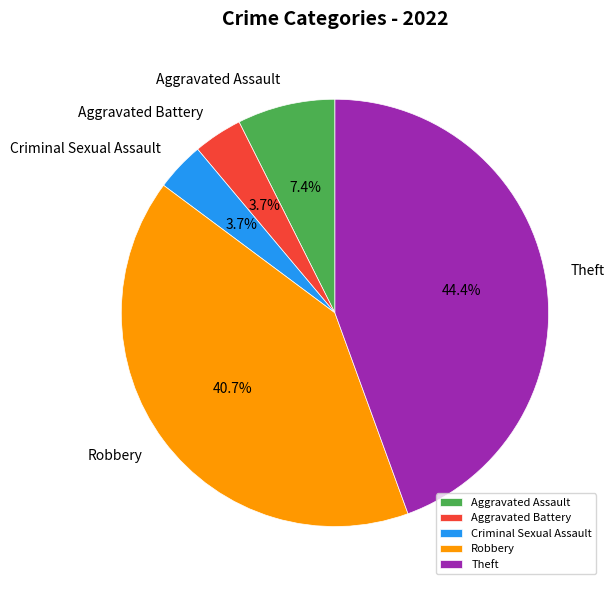

How many segments does this pie chart have?

5